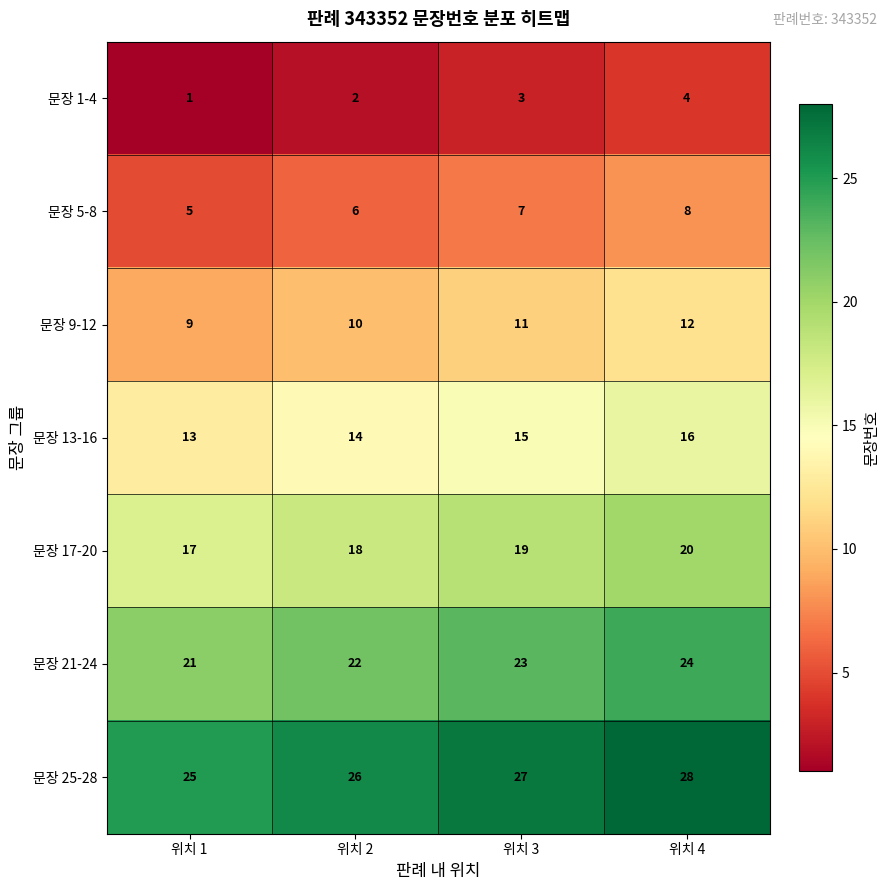

Count the number of data series in this chart.

7